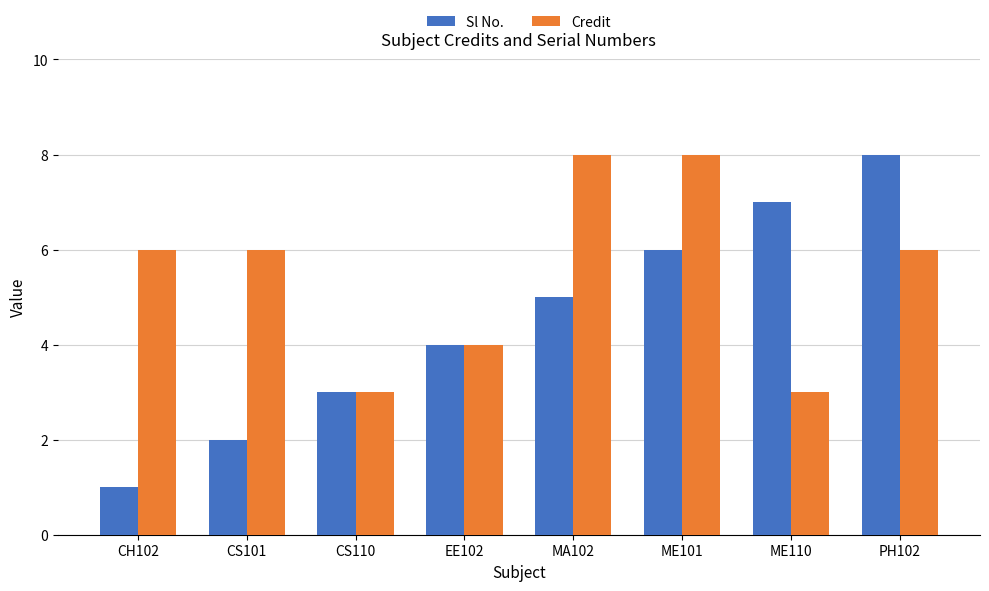

How many bars are there in each group?

2